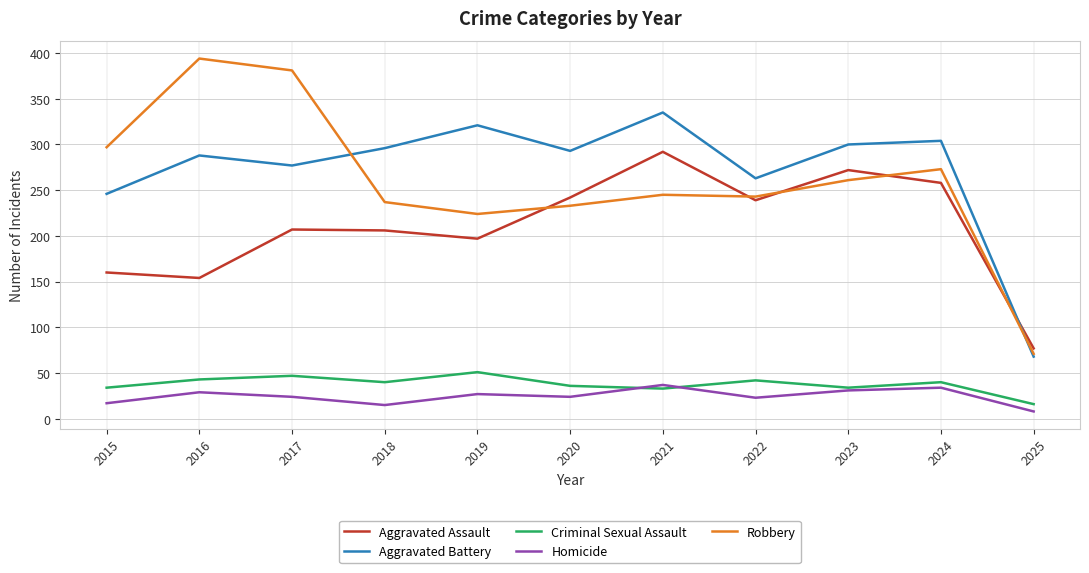

Where do Criminal Sexual Assault and Homicide first cross each other?

2020 and 2021